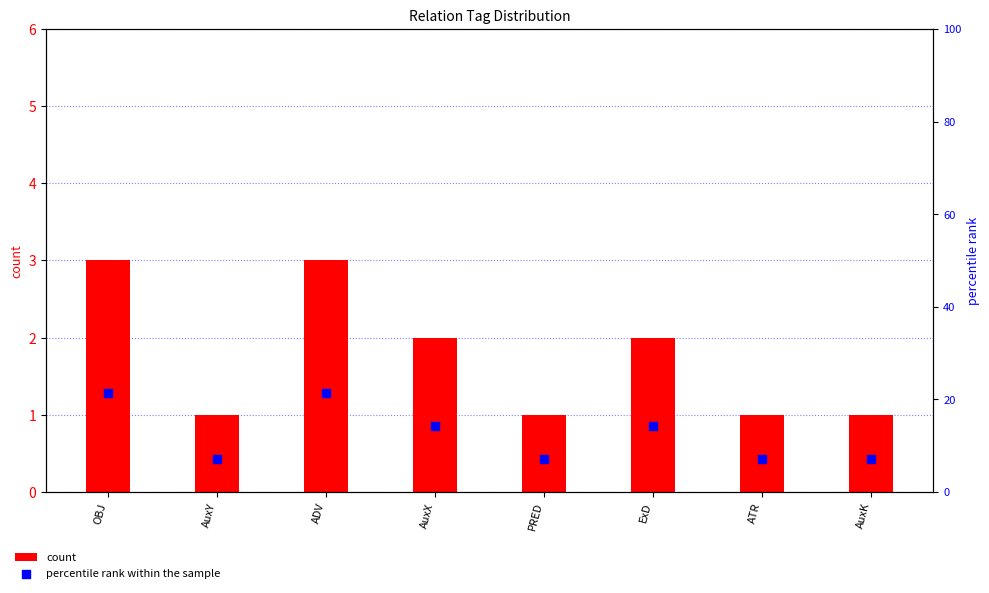

What is the total value across all series at ATR?

8.1